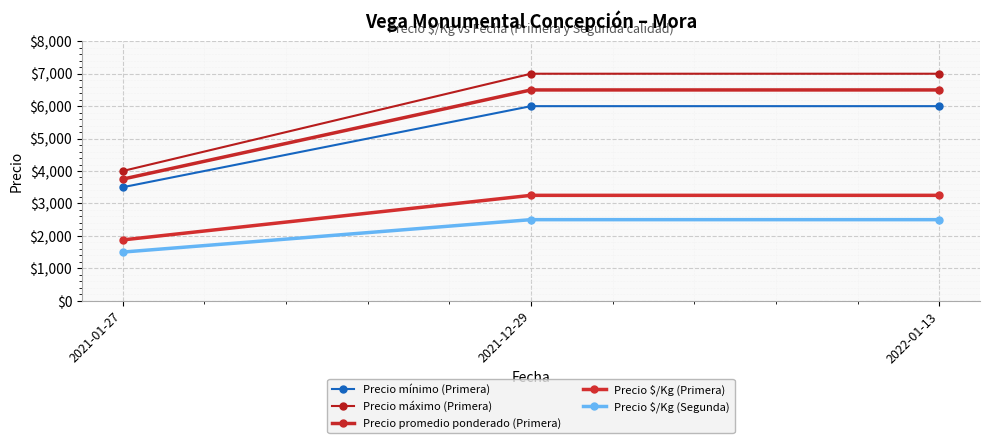

How many lines are shown in the chart?

5